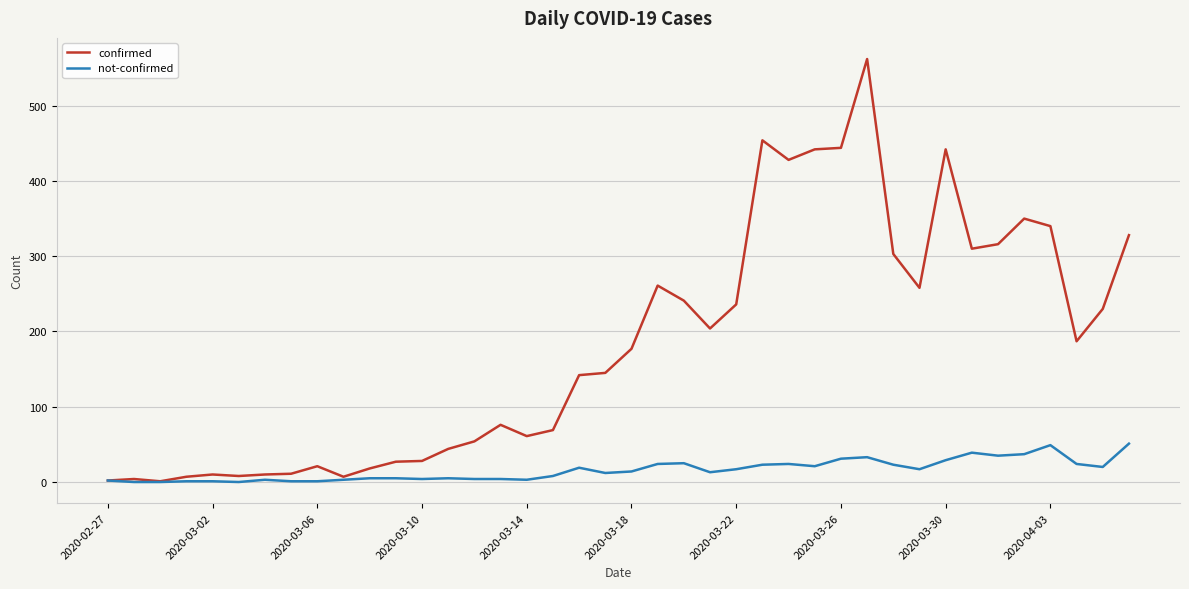

How many lines are shown in the chart?

2